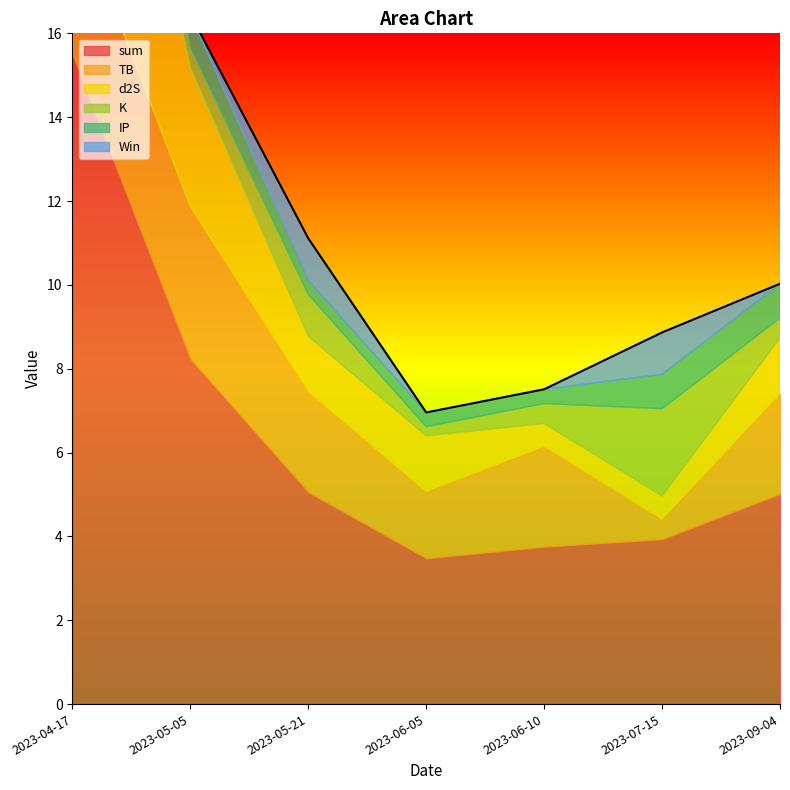

True or false: Win has more than 0 interior local peaks.

True